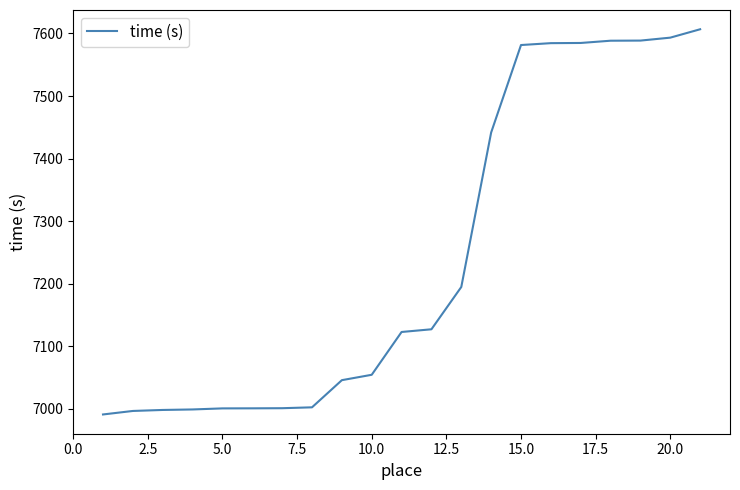

What is the difference between the maximum and minimum values?

615.5